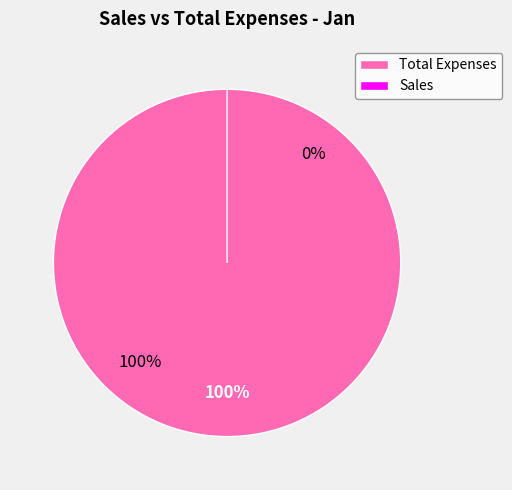

Rank the categories by value from highest to lowest.

Total Expenses, Sales